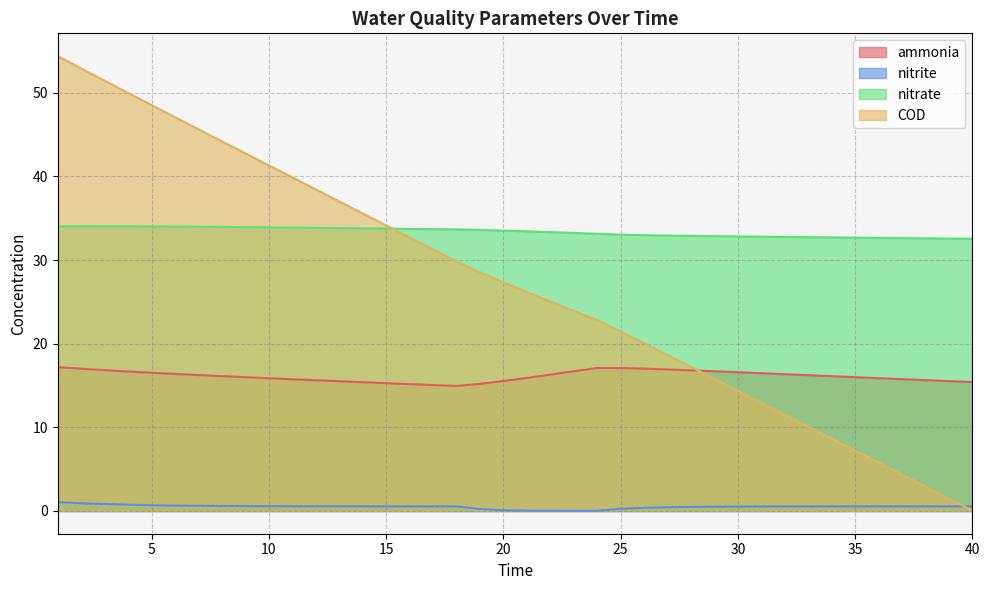

What is the average value of the COD series?

27.1